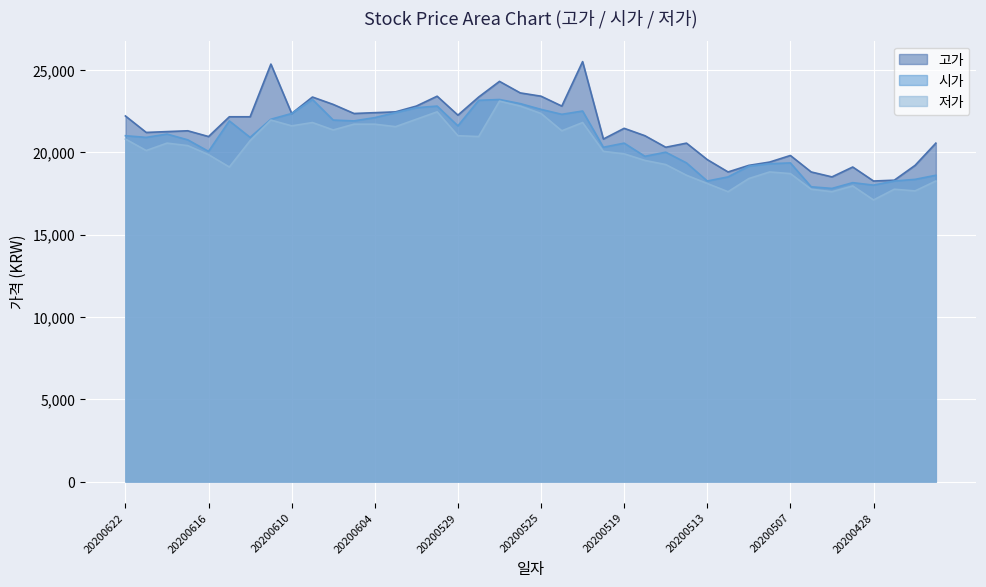

In 저가, how many points are higher than both neighbors (excluding endpoints)?

9